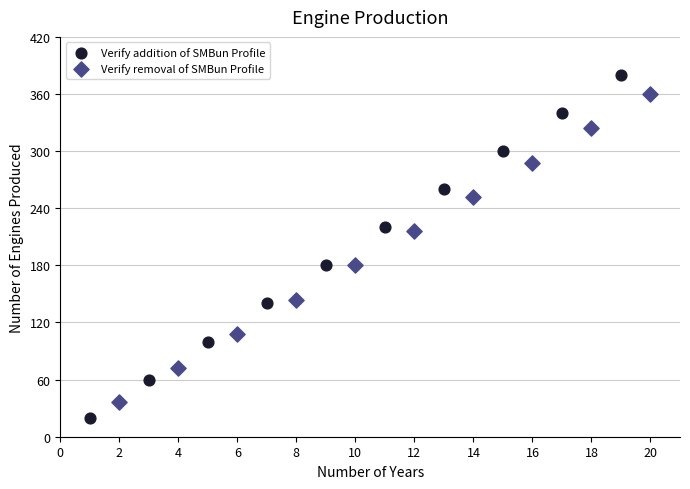

Which series has the largest Y range (max minus min)?

Verify addition of SMBun Profile